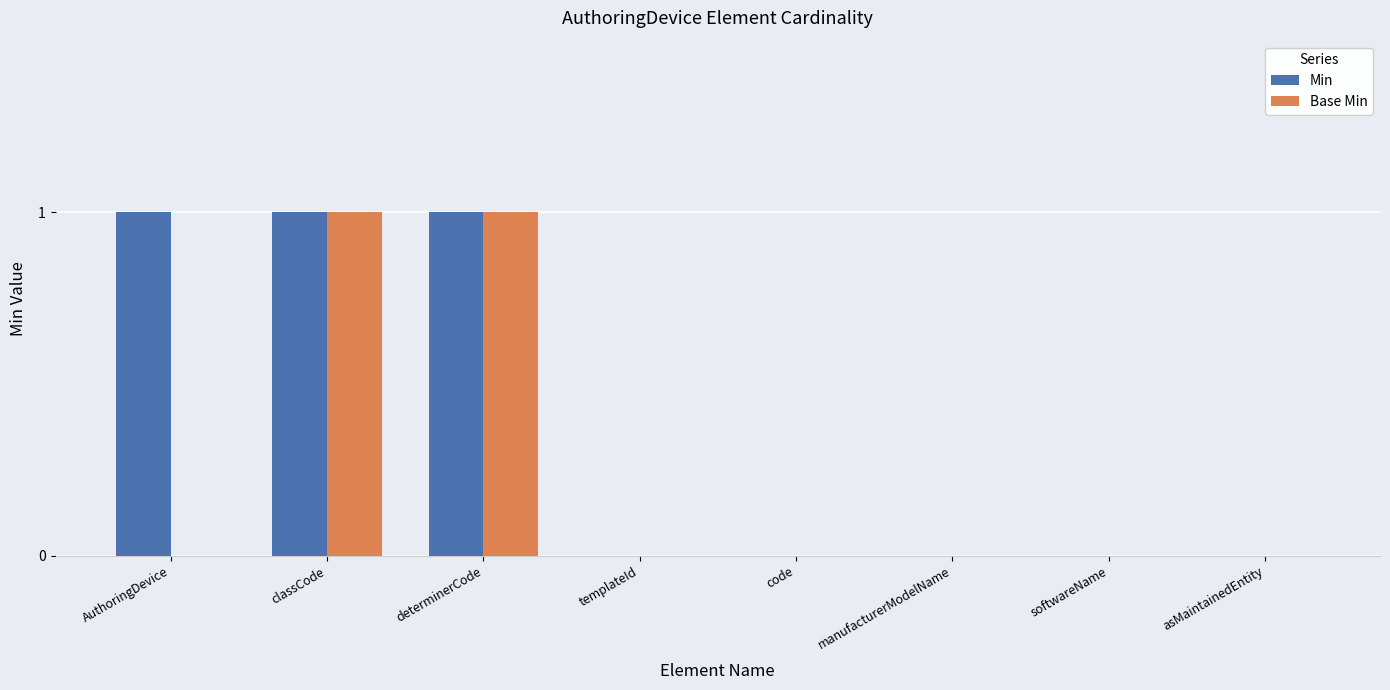

What are all the series names shown in the legend?

Min, Base Min